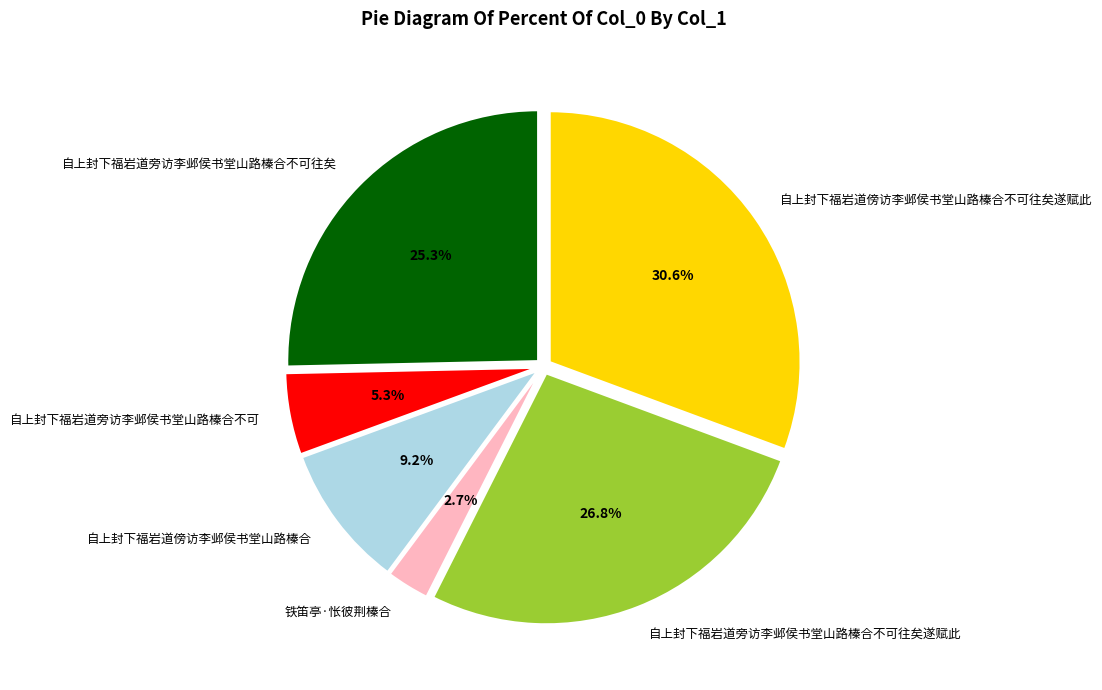

Combined, do 自上封下福岩道傍访李邺侯书堂山路榛合不可往矣遂赋此 and 自上封下福岩道旁访李邺侯书堂山路榛合不可往矣 account for over 50%?

Yes